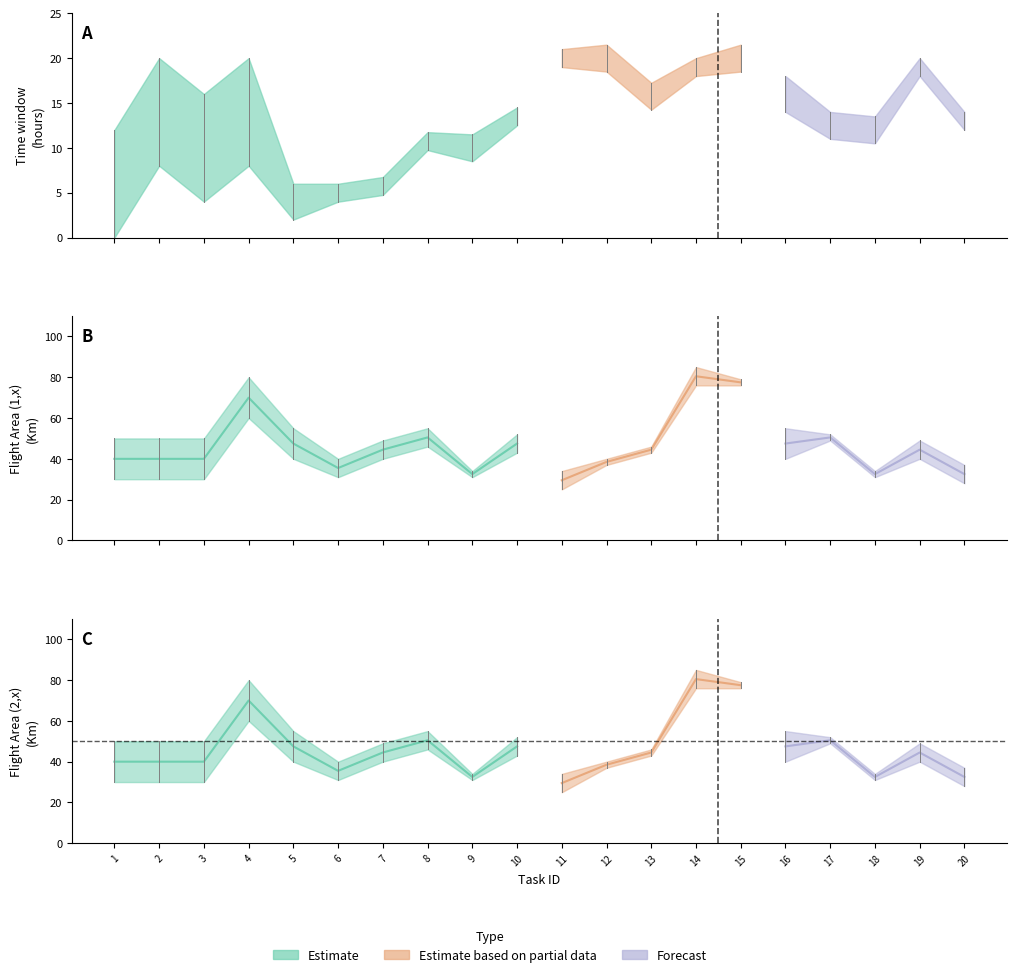

True or false: Flight Area(2,3) has a value of 50.3 at 4.

False